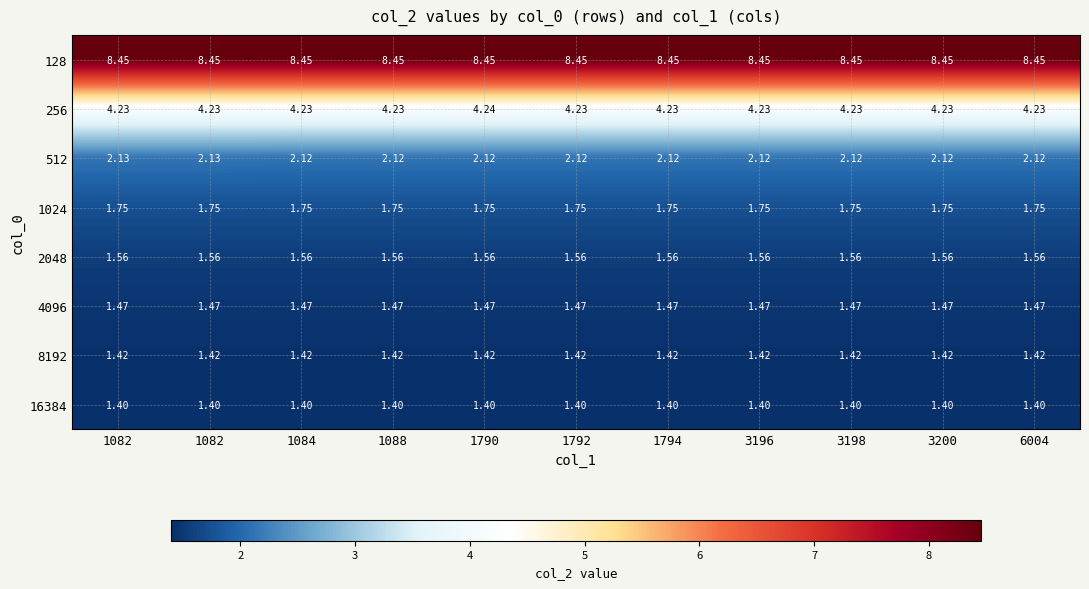

How many distinct data groups are displayed?

8